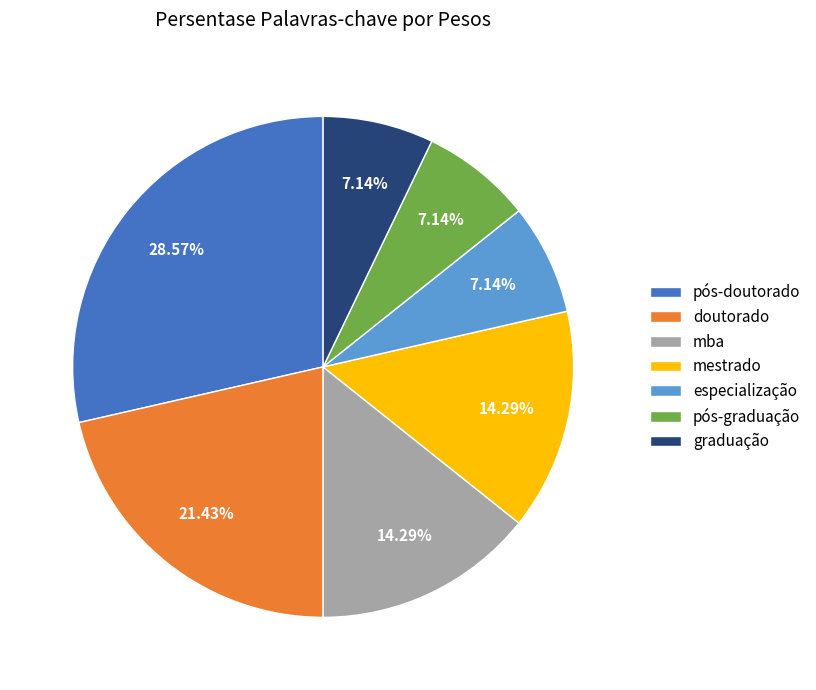

What percentage is the pós-doutorado slice, to the nearest percent?

29%